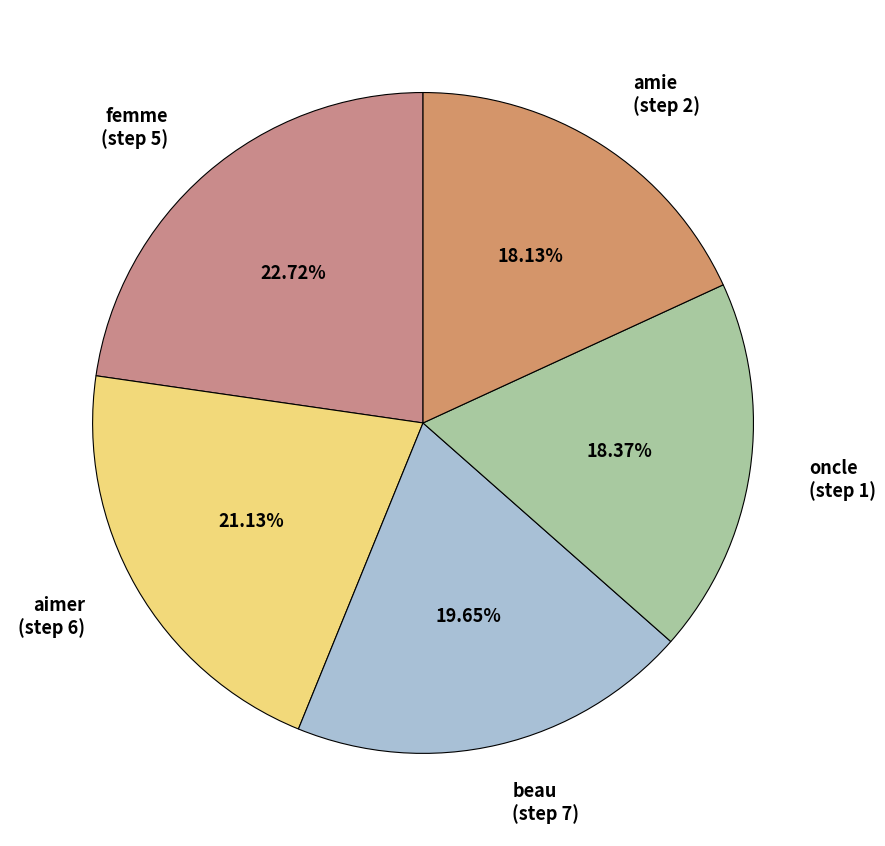

Does any single category account for the majority?

No